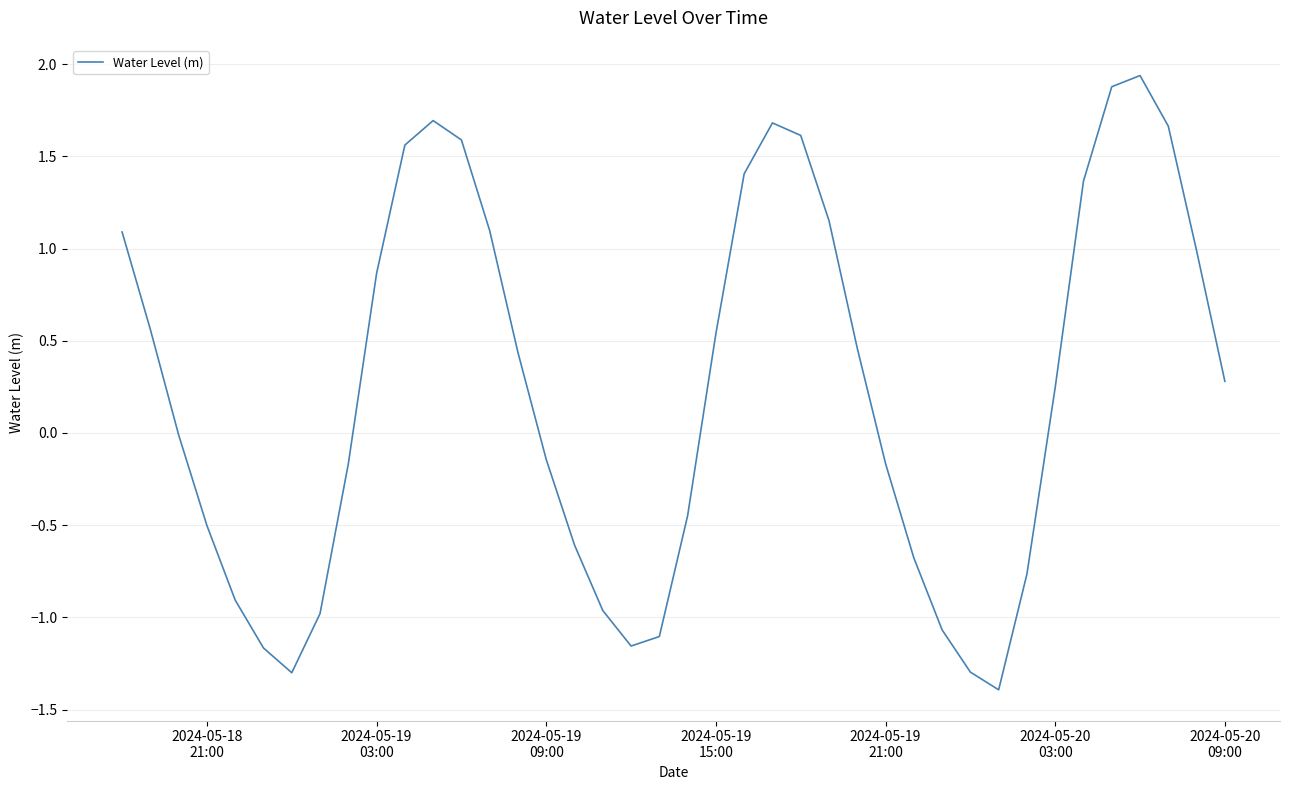

What is the difference between the maximum and minimum values?

3.3